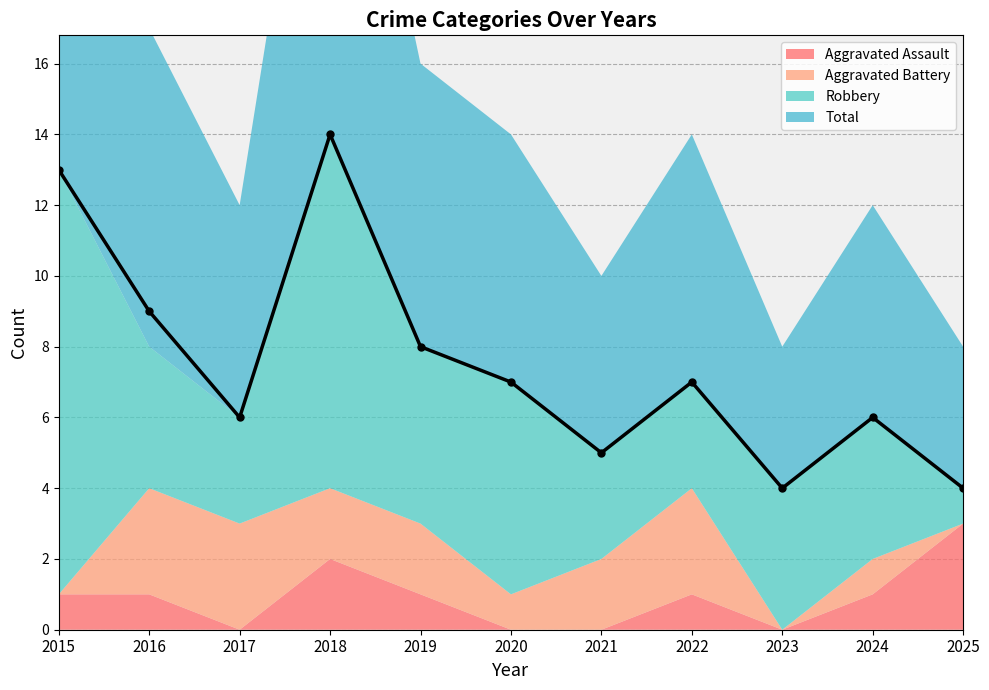

What is the value of the Aggravated Assault point at the 1st from the left?

1